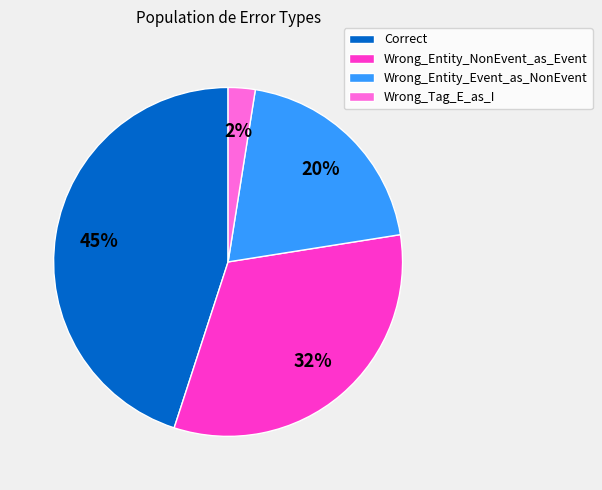

Is there a majority slice in this chart?

No